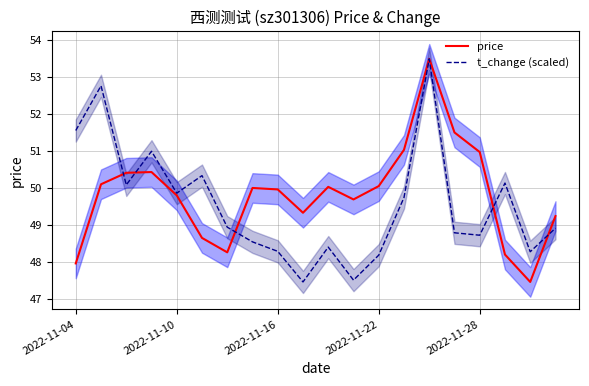

Which series ends up on top after the final intersection of price and t_change (scaled)?

price